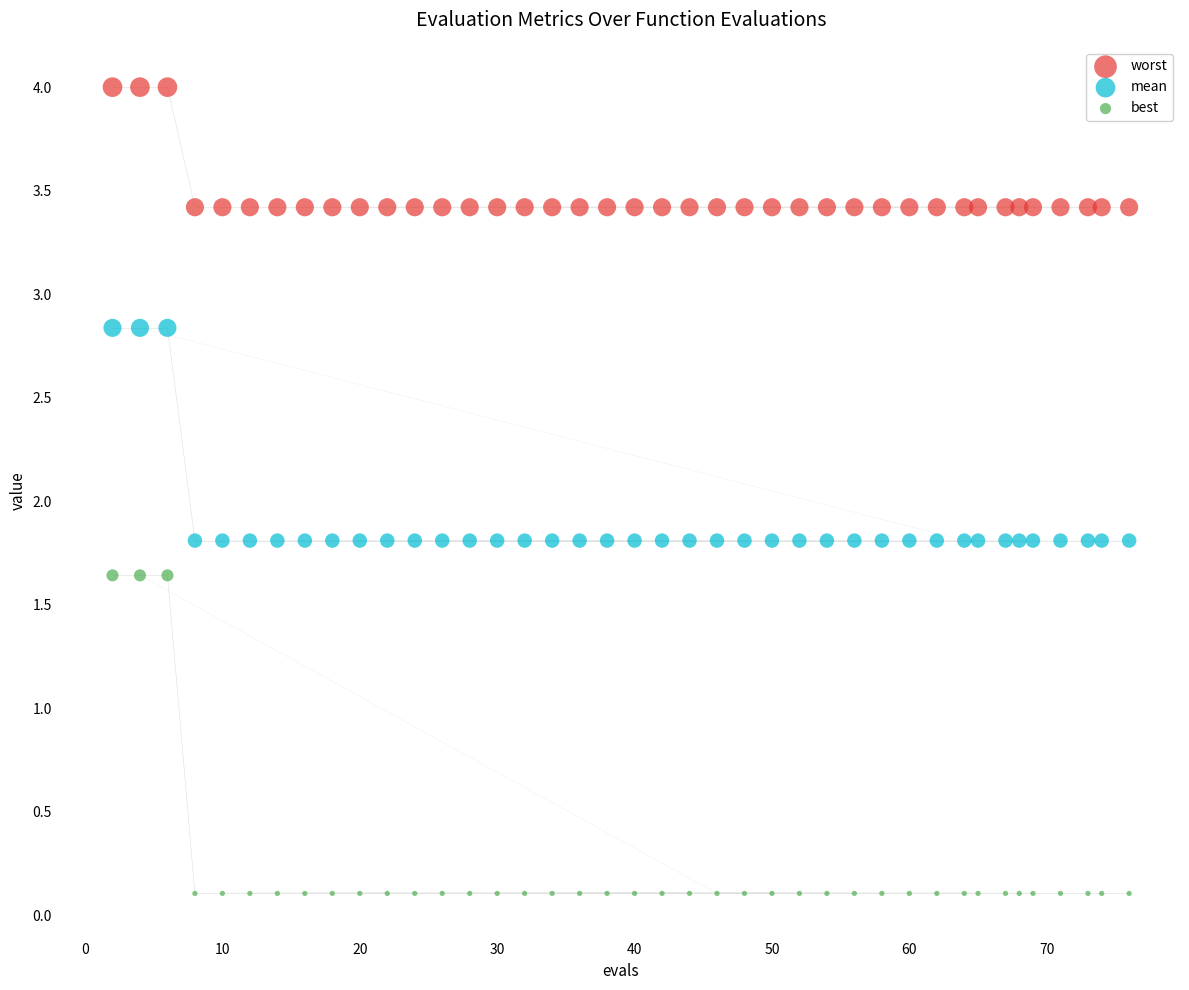

Which series has the largest Y range (max minus min)?

best